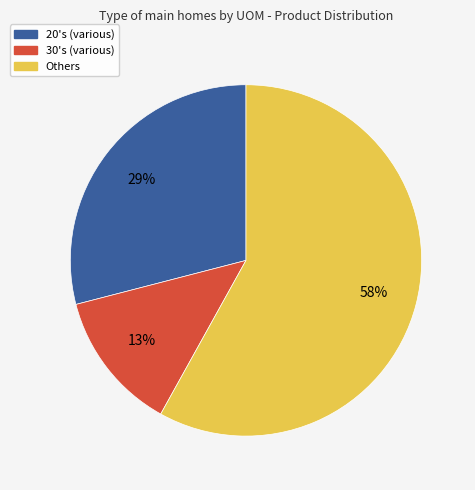

Count the number of slices in the pie.

3